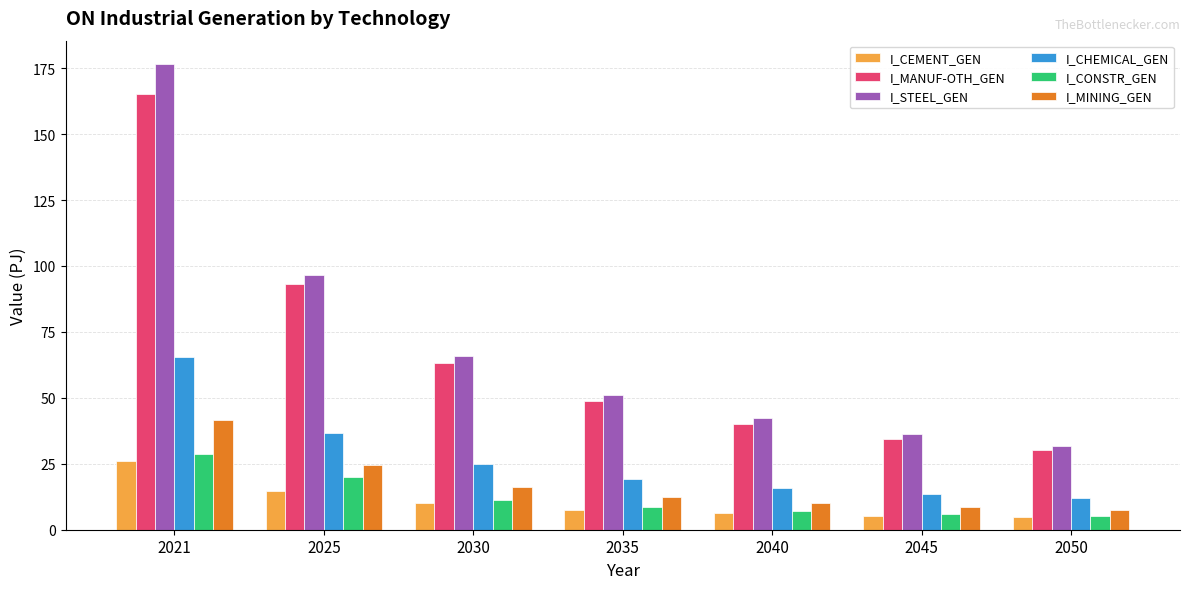

What is the maximum value for I_CHEMICAL_GEN?

65.3